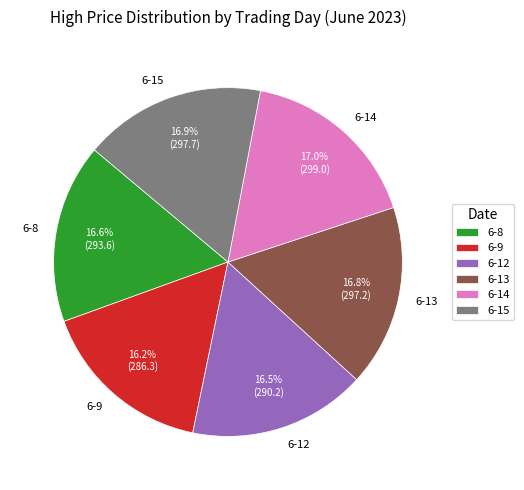

To the nearest percent, what is the average slice percentage?

17%